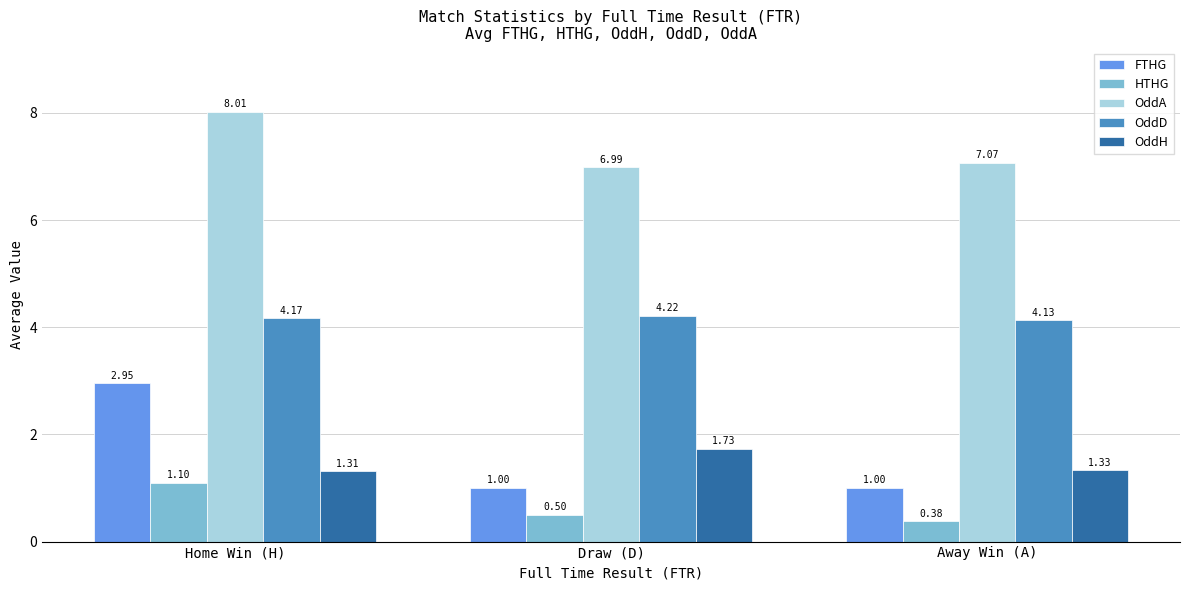

Is the value of OddD at Draw (D) greater than the value of HTHG at Away Win (A)?

Yes